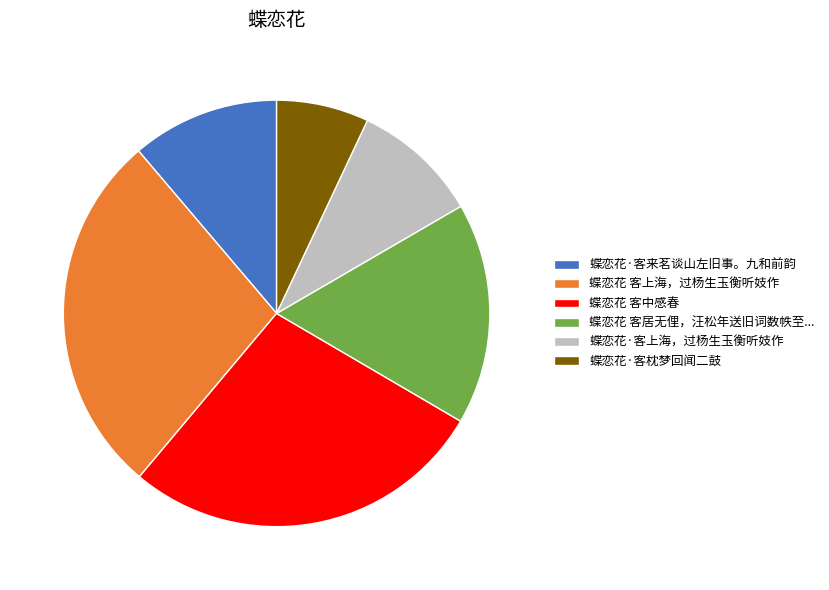

Between 蝶恋花·客枕梦回闻二鼓 and 蝶恋花 客中感春, which is larger?

蝶恋花 客中感春